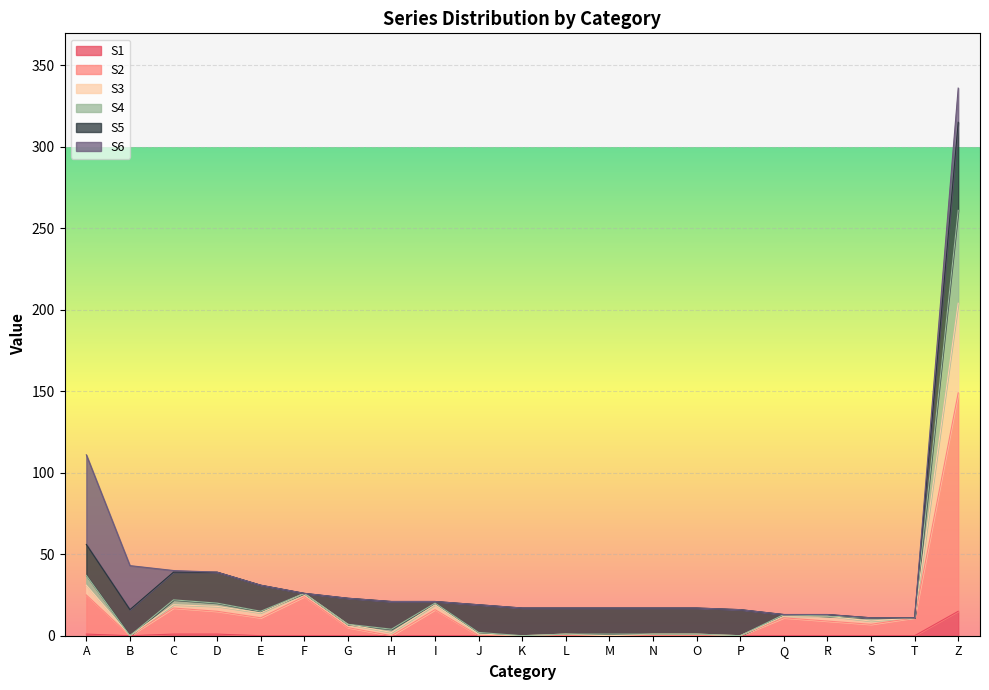

The value of S2 at Z is 77. True or false?

False